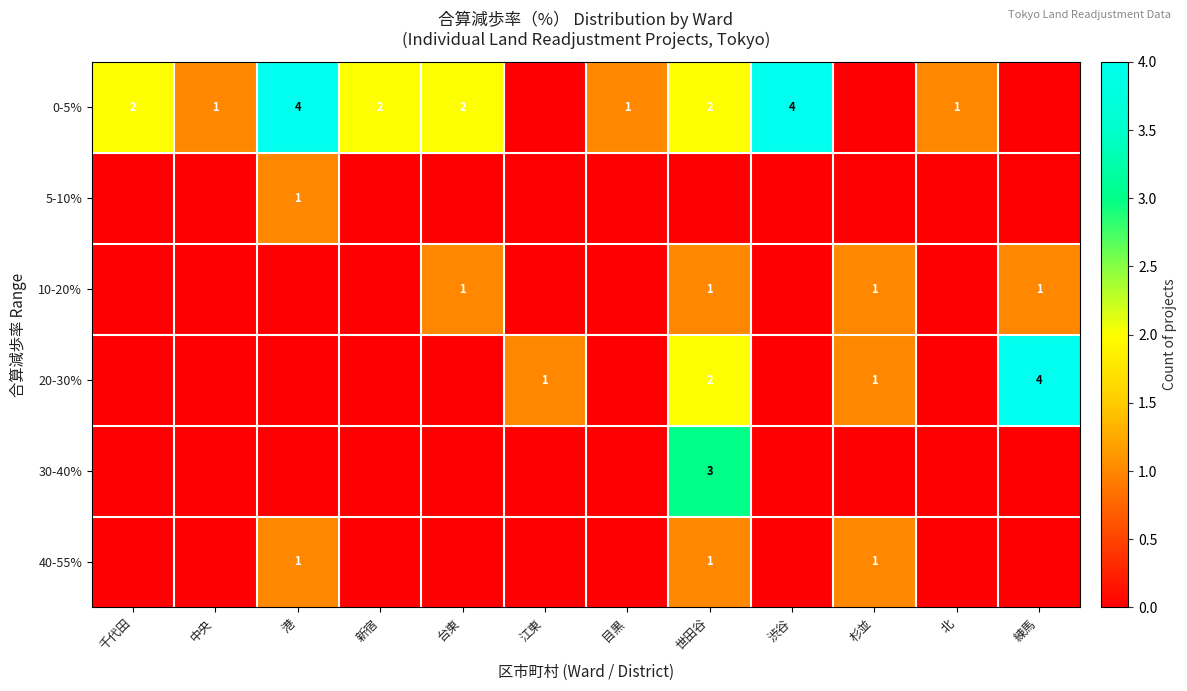

Is it true that 10-20% equals 1 at 練馬?

True